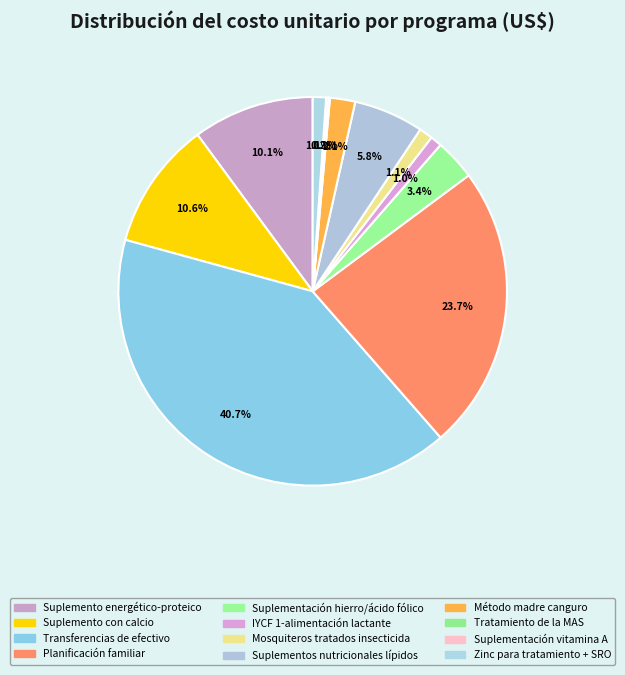

Is there a majority slice in this chart?

No